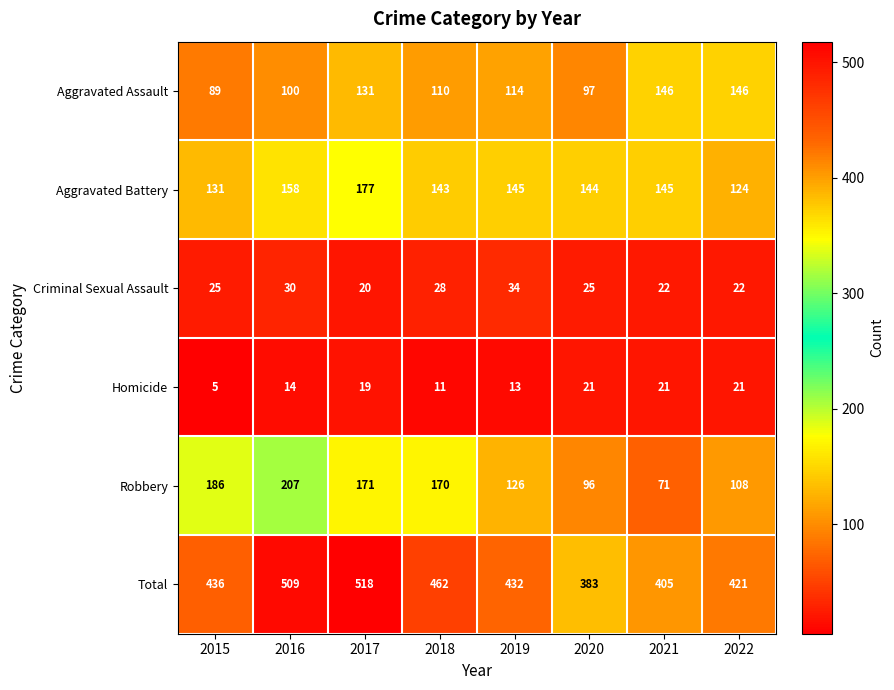

At how many categories does at least one series exceed 17?

8